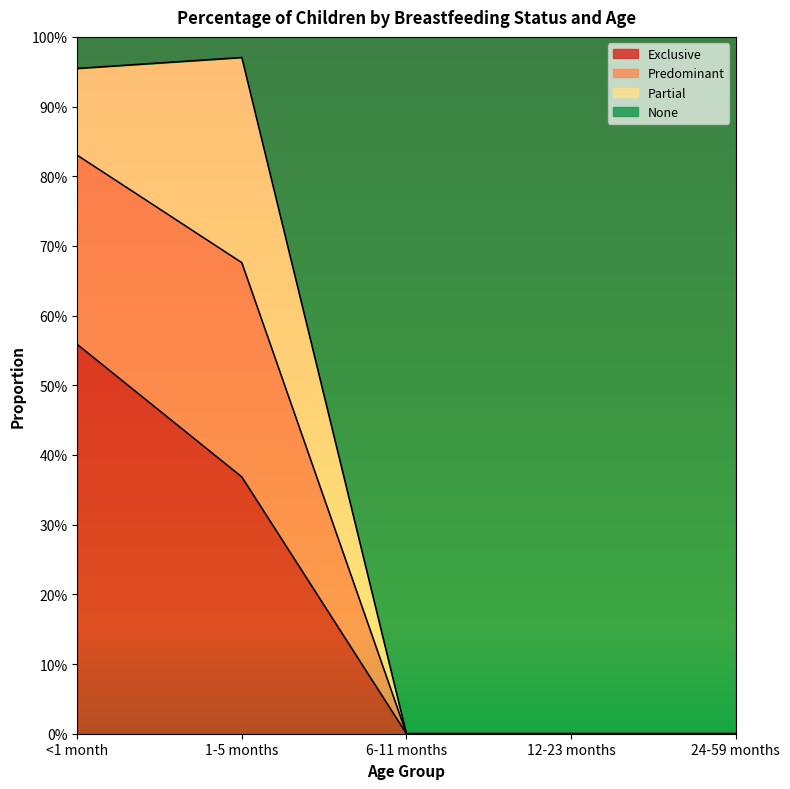

How many Exclusive values are between 0 and 1?

5